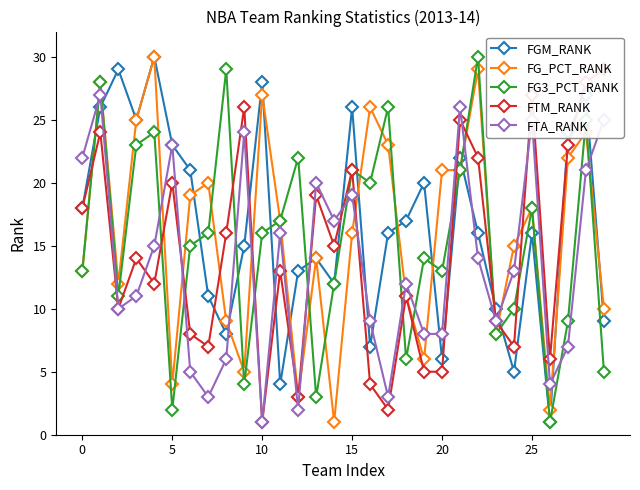

What is the difference between the maximum and minimum values in the FG_PCT_RANK series?

29